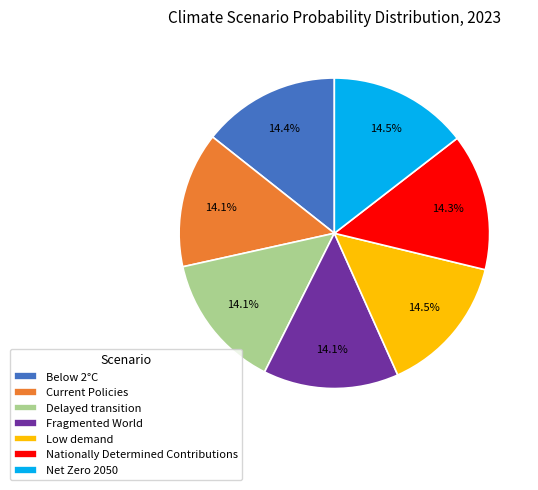

Is Below 2°C the majority of the pie?

No